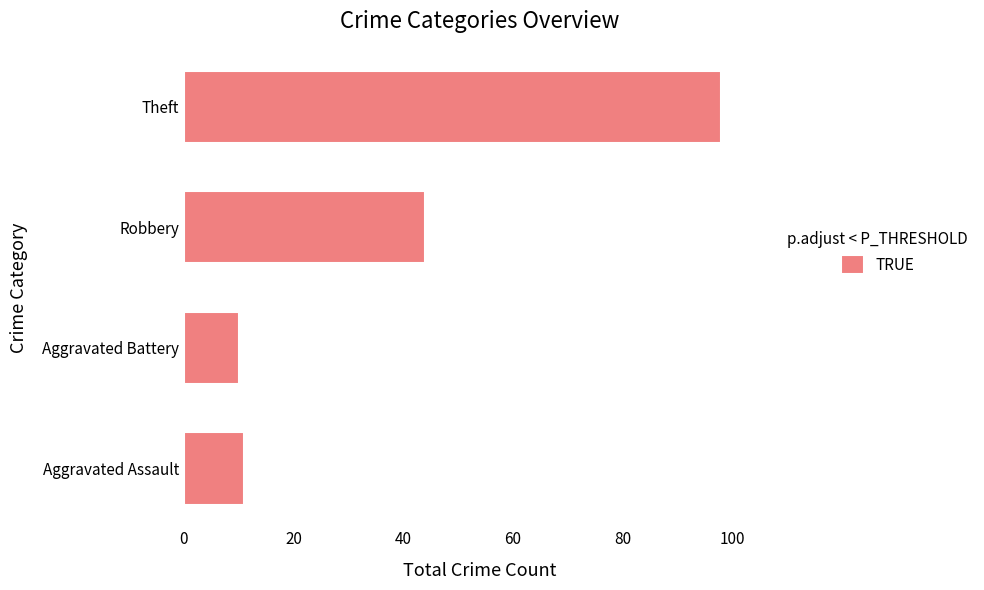

What is the smallest value displayed?

10